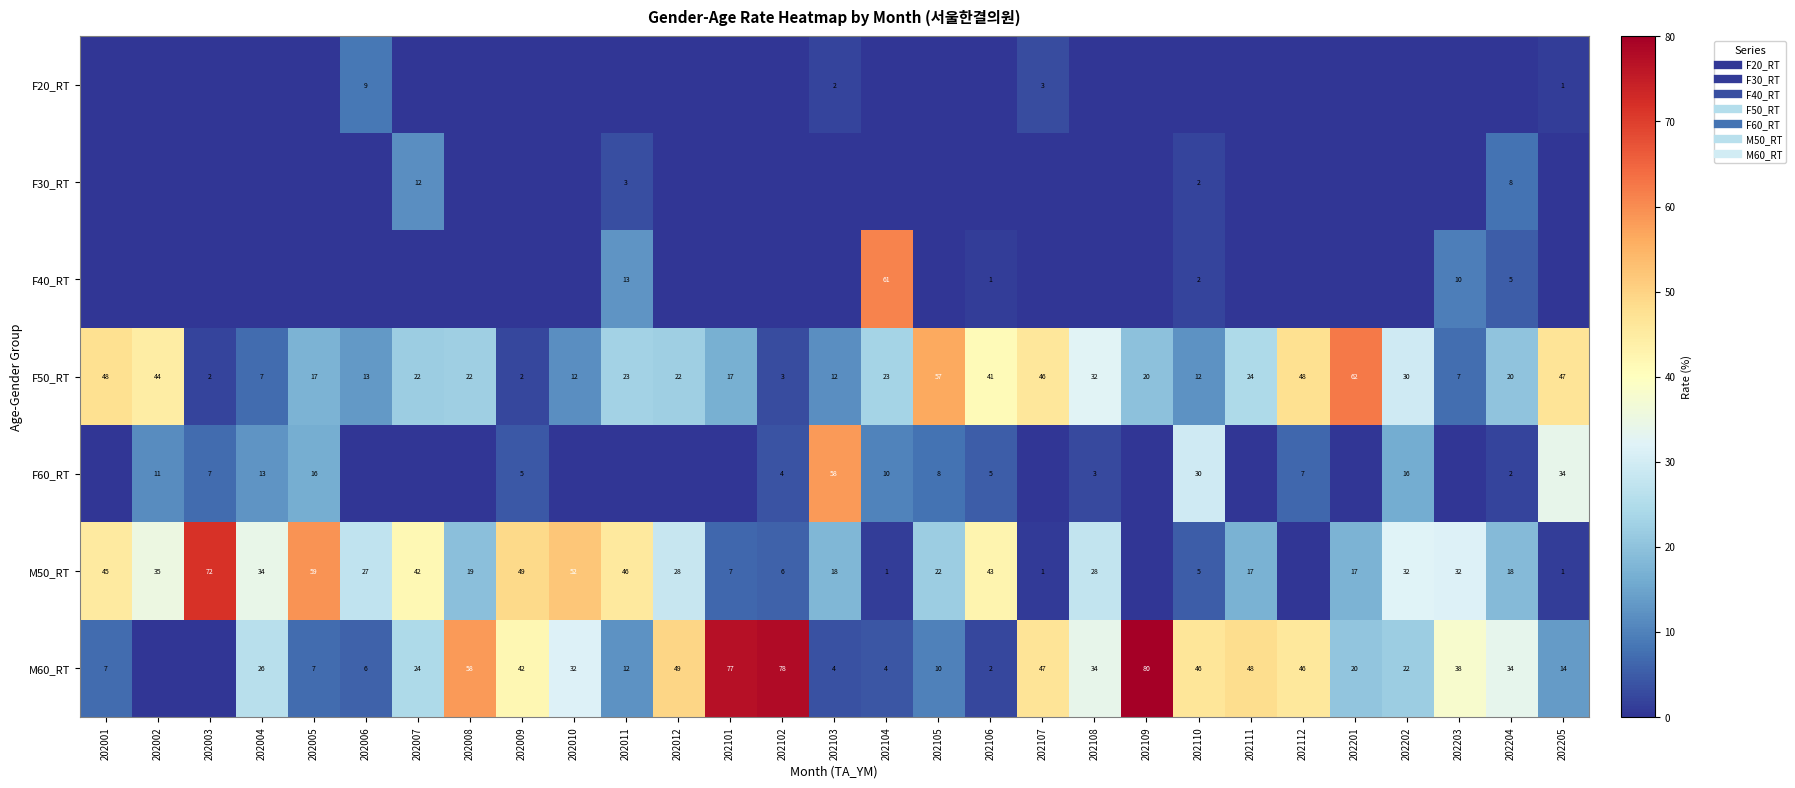

Between 202002 and 202006, which series saw the biggest shift?

F50_RT